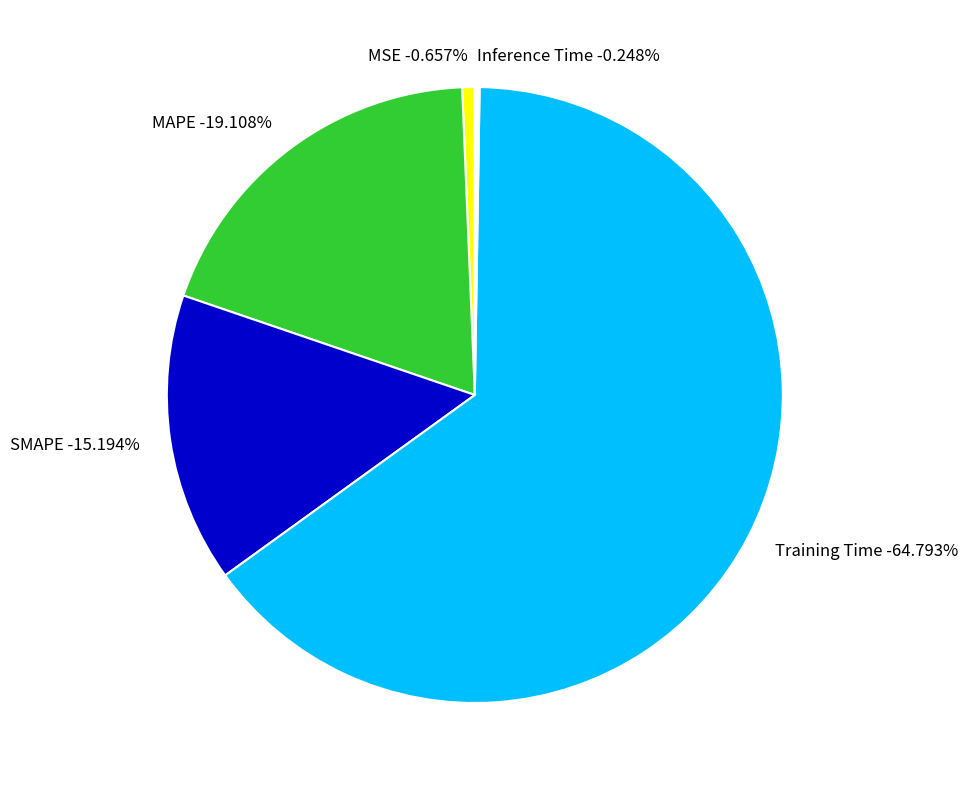

What is the total percentage of SMAPE and MSE?

15.9%